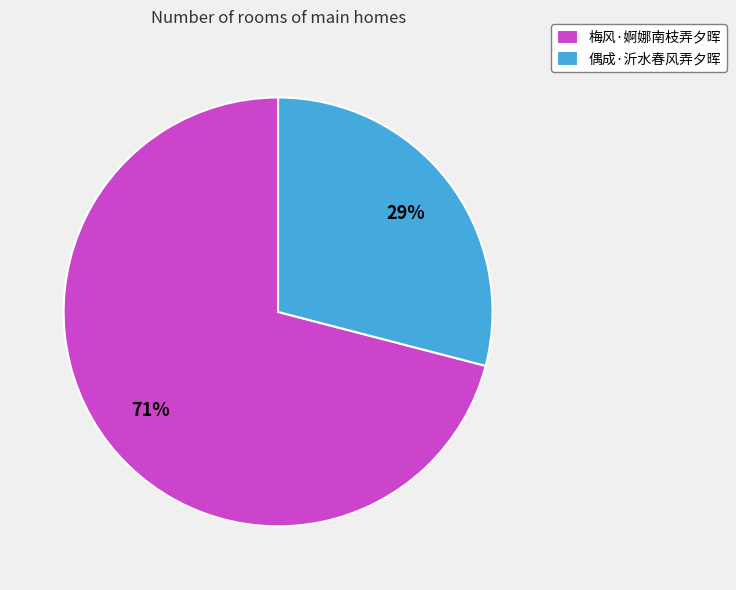

Does 梅风·婀娜南枝弄夕晖 account for over 50% of the chart?

Yes